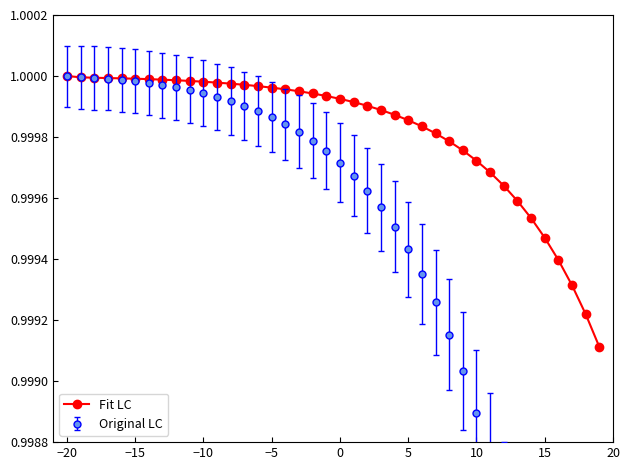

What is the sum of all values?

40.0